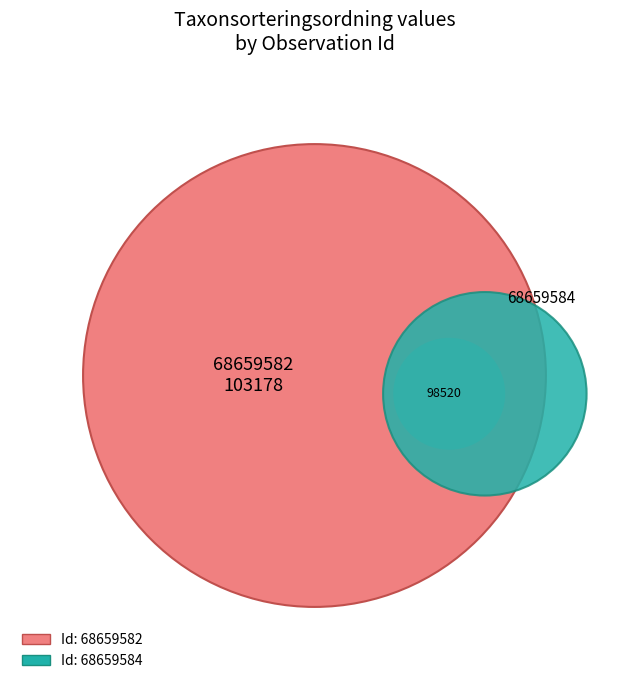

Does 68659582 account for over 50% of the chart?

Yes